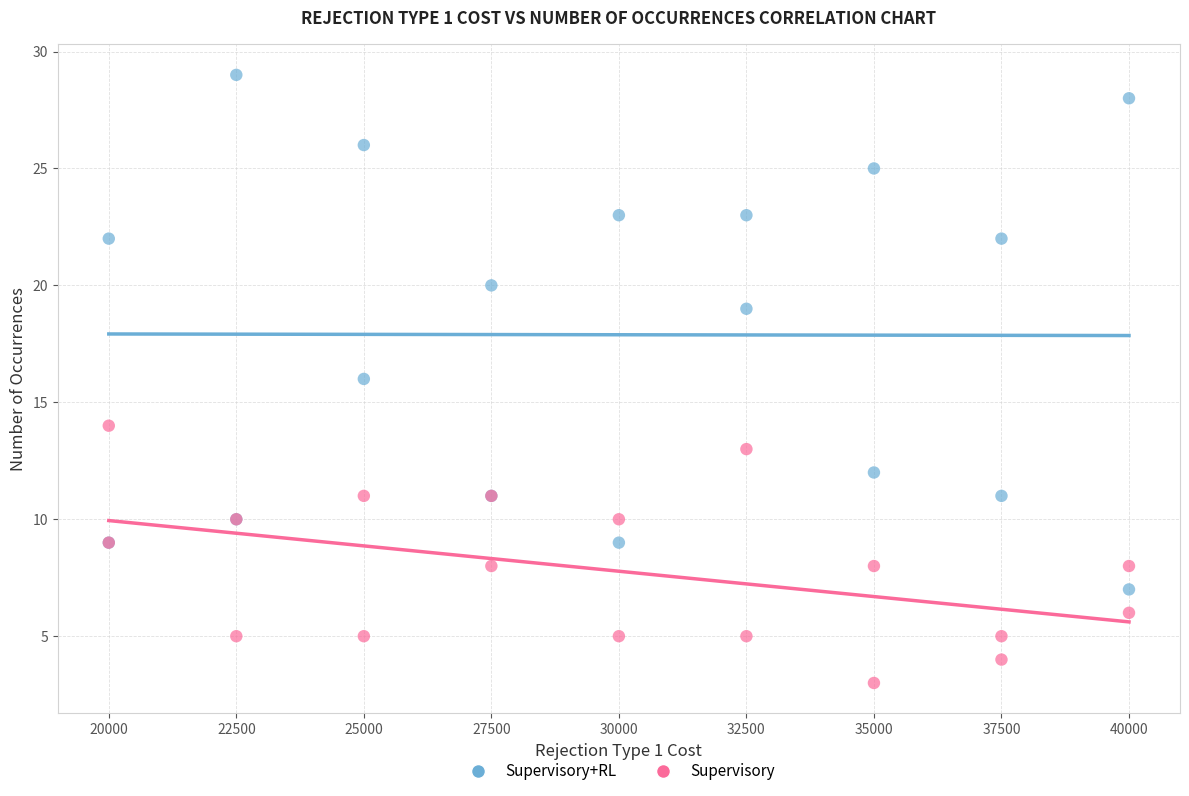

Which series reaches the maximum Y coordinate?

Supervisory+RL